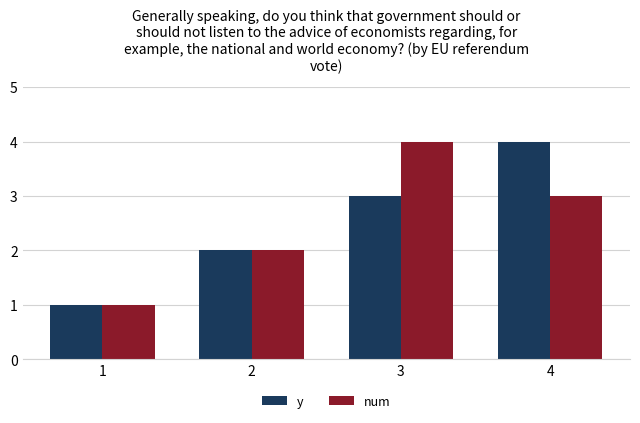

What is the value of the num bar at the 1st from the left?

1